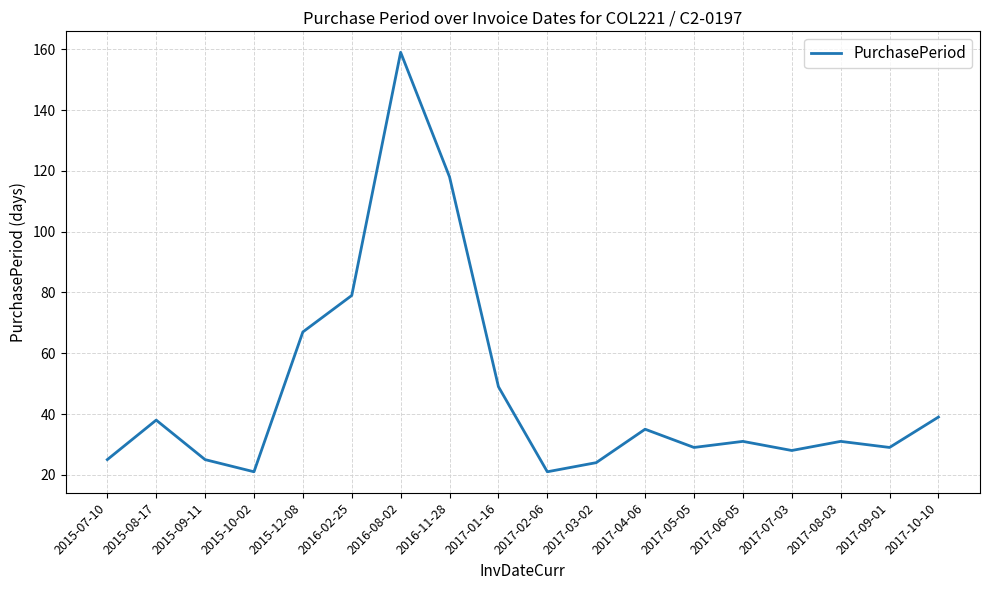

True or false: the data shows 29 at 2017-09-01.

True